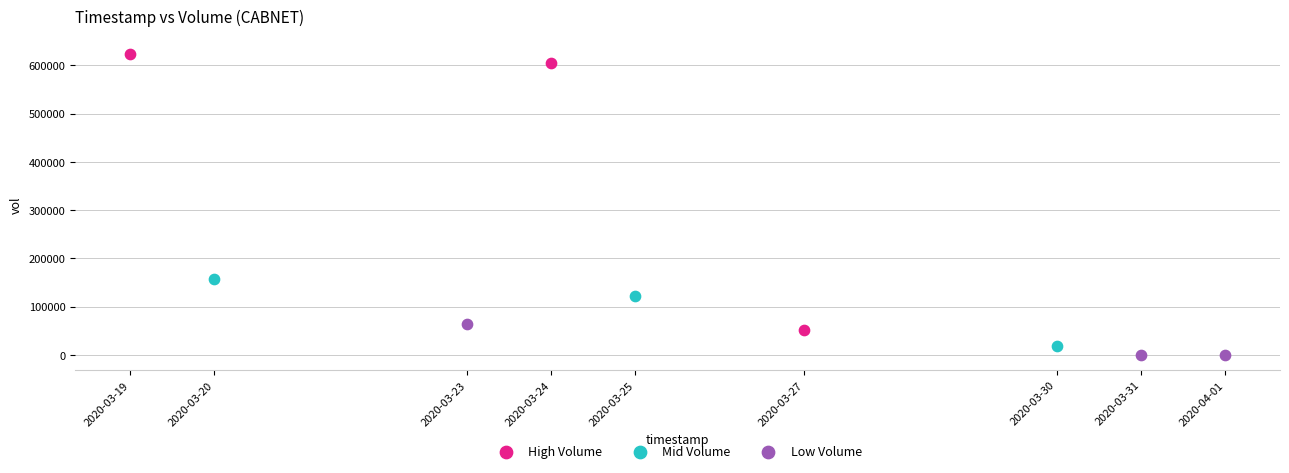

Which series contains the highest Y value?

High Volume